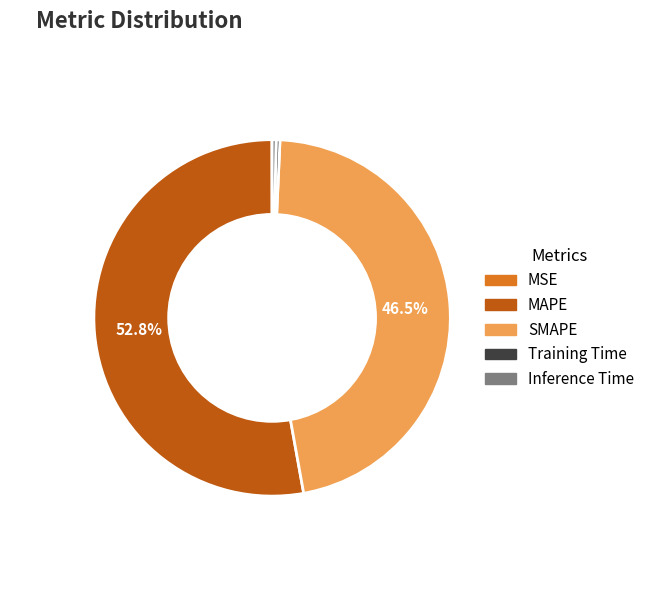

Which slice is the largest?

MAPE